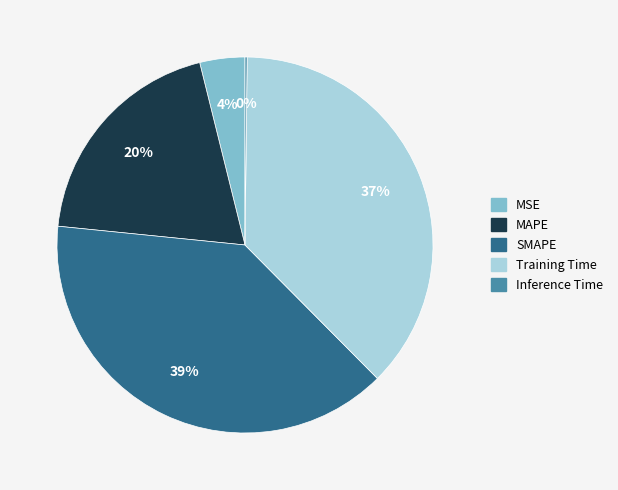

To the nearest percent, what is the combined percentage of Training Time and SMAPE?

76%